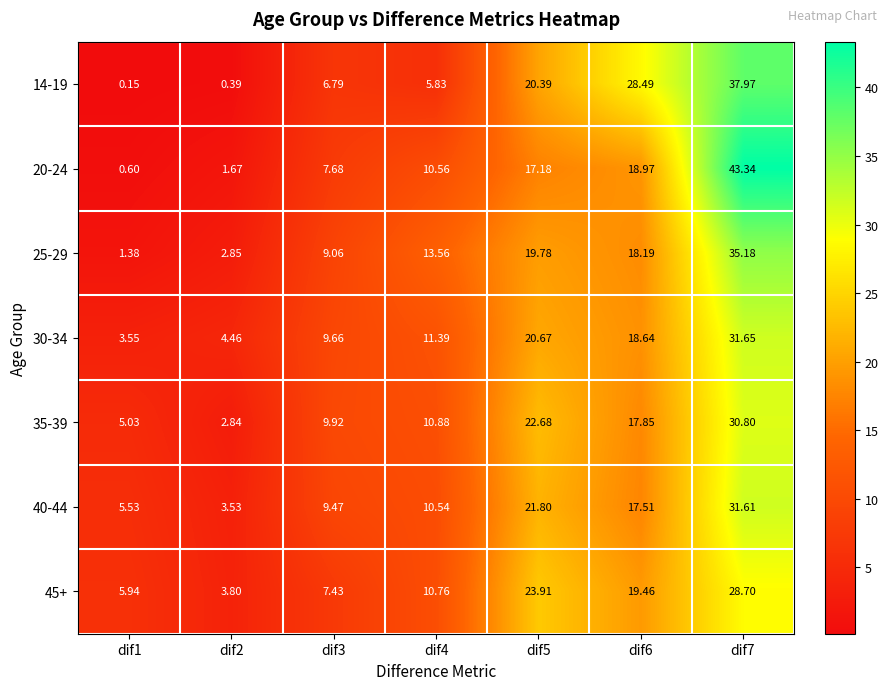

Reading left to right, list all the values displayed in this chart.

14-19: dif1=0.1	dif2=0.4	dif3=6.8	dif4=5.8	dif5=20.4	dif6=28.5	dif7=38.0
20-24: dif1=0.6	dif2=1.7	dif3=7.7	dif4=10.6	dif5=17.2	dif6=19.0	dif7=43.3
25-29: dif1=1.4	dif2=2.9	dif3=9.1	dif4=13.6	dif5=19.8	dif6=18.2	dif7=35.2
30-34: dif1=3.5	dif2=4.5	dif3=9.7	dif4=11.4	dif5=20.7	dif6=18.6	dif7=31.6
35-39: dif1=5.0	dif2=2.8	dif3=9.9	dif4=10.9	dif5=22.7	dif6=17.9	dif7=30.8
40-44: dif1=5.5	dif2=3.5	dif3=9.5	dif4=10.5	dif5=21.8	dif6=17.5	dif7=31.6
45+: dif1=5.9	dif2=3.8	dif3=7.4	dif4=10.8	dif5=23.9	dif6=19.5	dif7=28.7